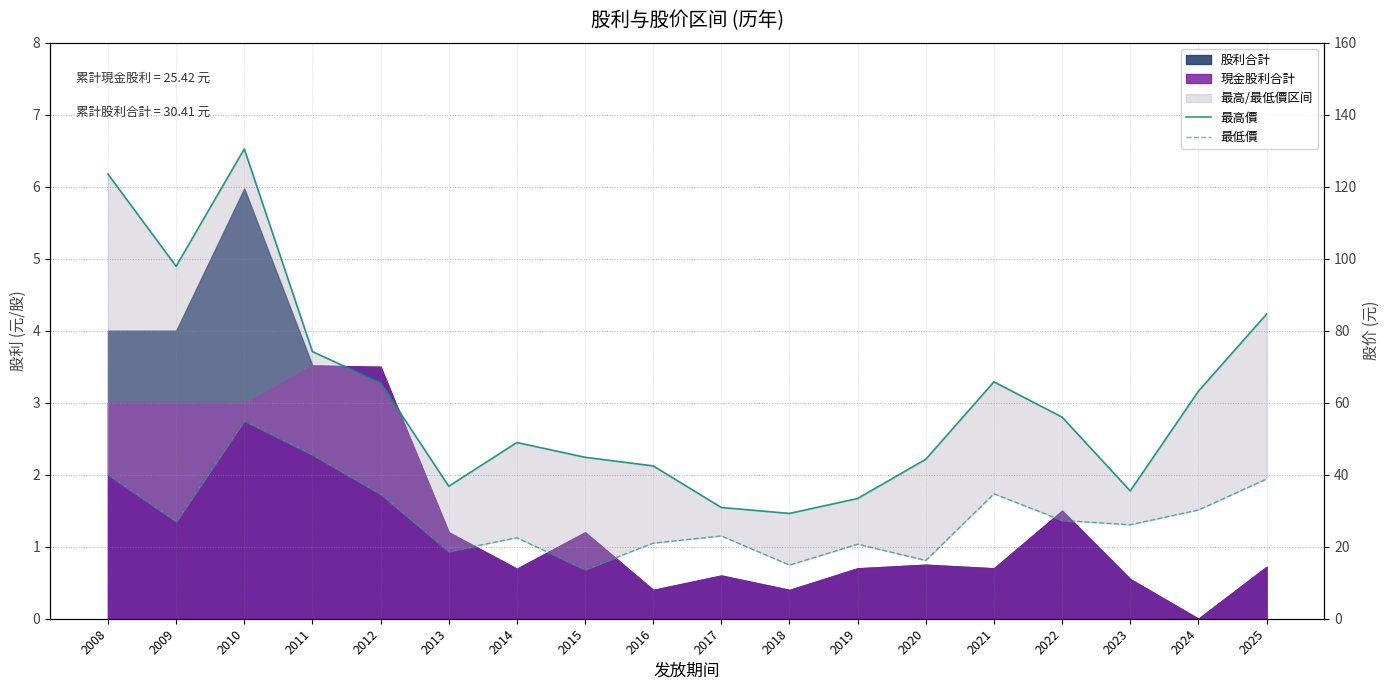

What is the maximum value shown in the chart?

130.5